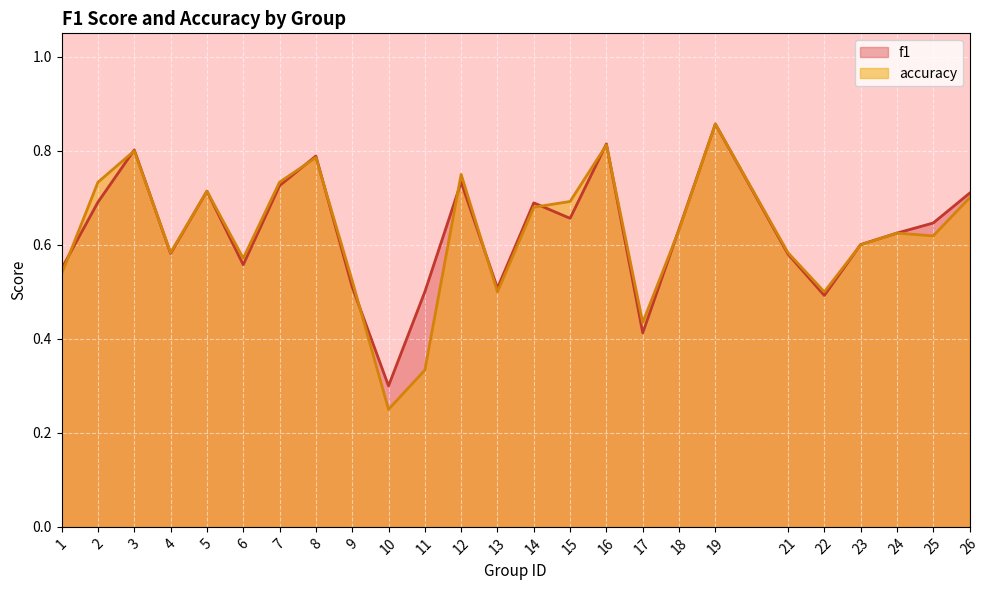

Reading right to left, extract all data points from this chart.

f1: 0.7	0.6	0.6	0.6	0.5	0.6	0.9	0.6	0.4	0.8	0.7	0.7	0.5	0.7	0.5	0.3	0.5	0.8	0.7	0.6	0.7	0.6	0.8	0.7	0.5
accuracy: 0.7	0.6	0.6	0.6	0.5	0.6	0.9	0.6	0.4	0.8	0.7	0.7	0.5	0.8	0.3	0.2	0.5	0.8	0.7	0.6	0.7	0.6	0.8	0.7	0.5